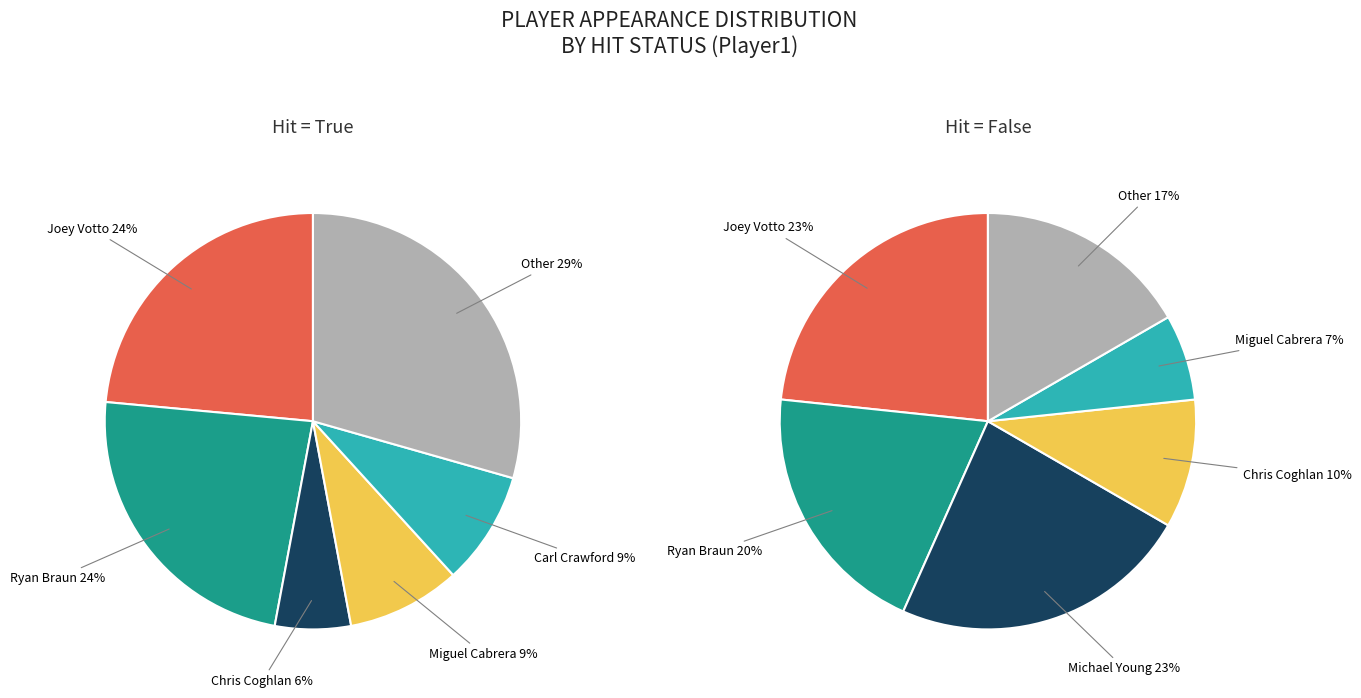

What is the largest slice in the pie chart?

Joey Votto